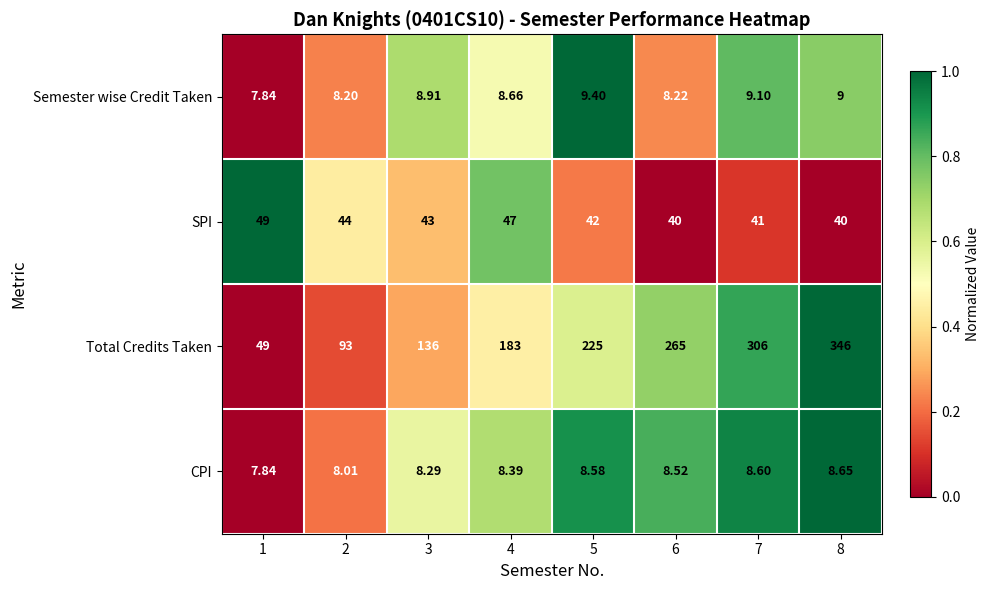

Rank the series at 4 from highest to lowest value.

Total Credits Taken, SPI, Semester wise Credit Taken, CPI